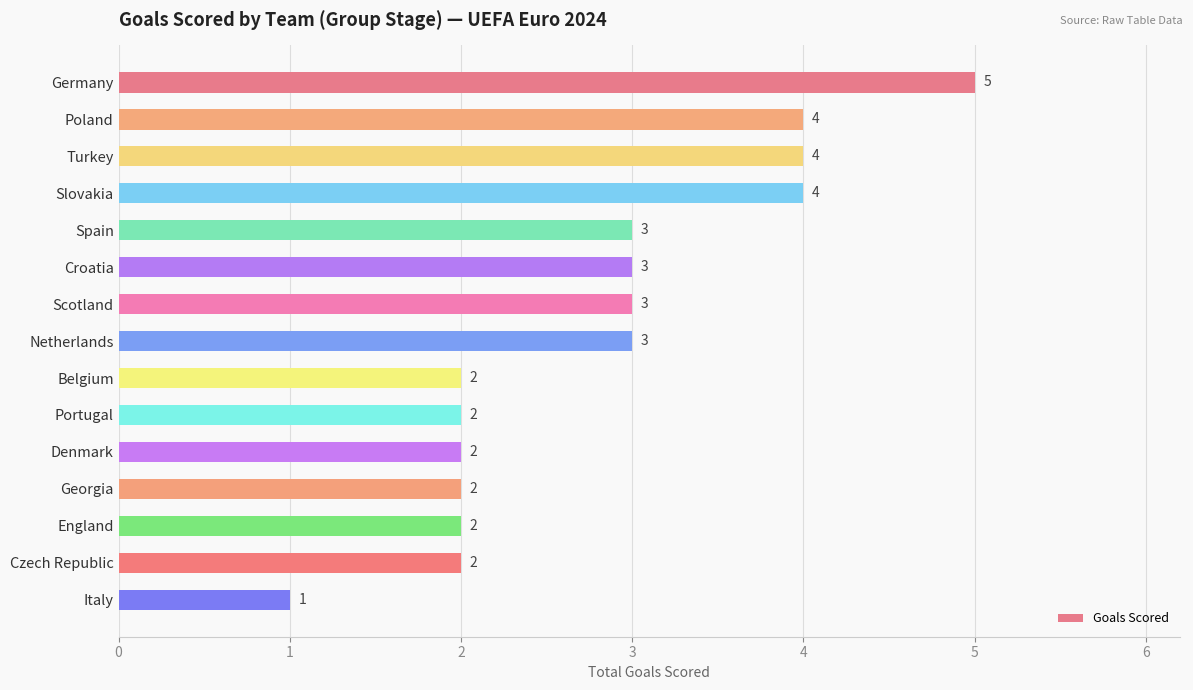

Does the chart contain any negative values?

No